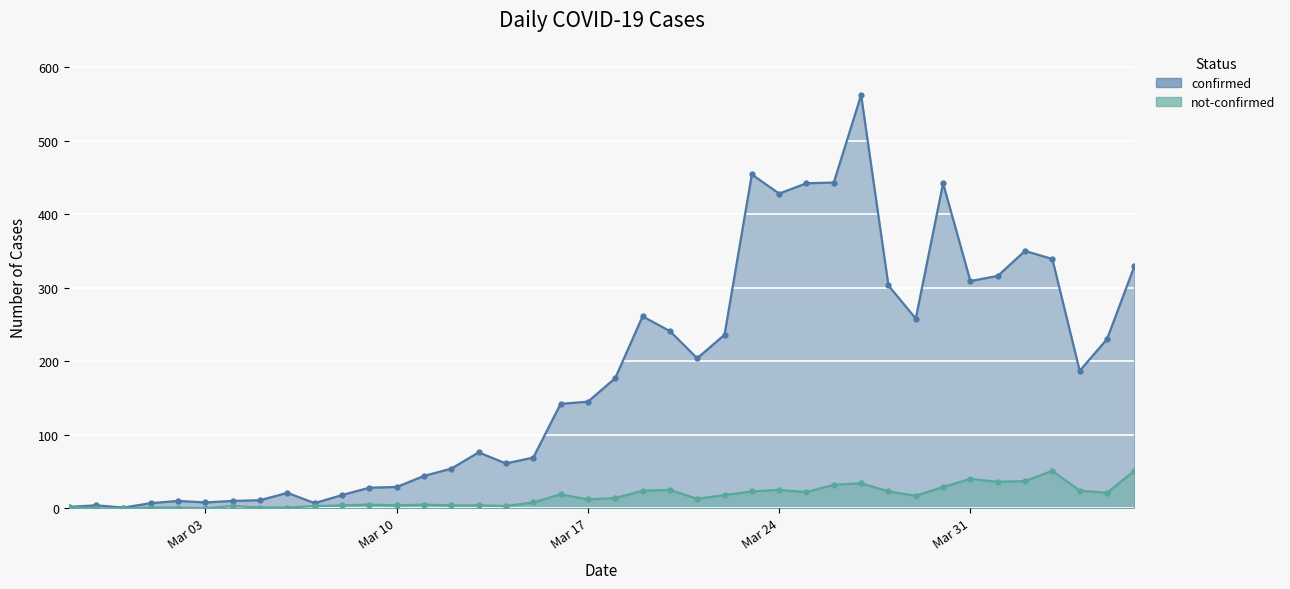

Which series has the widest spread of values?

confirmed